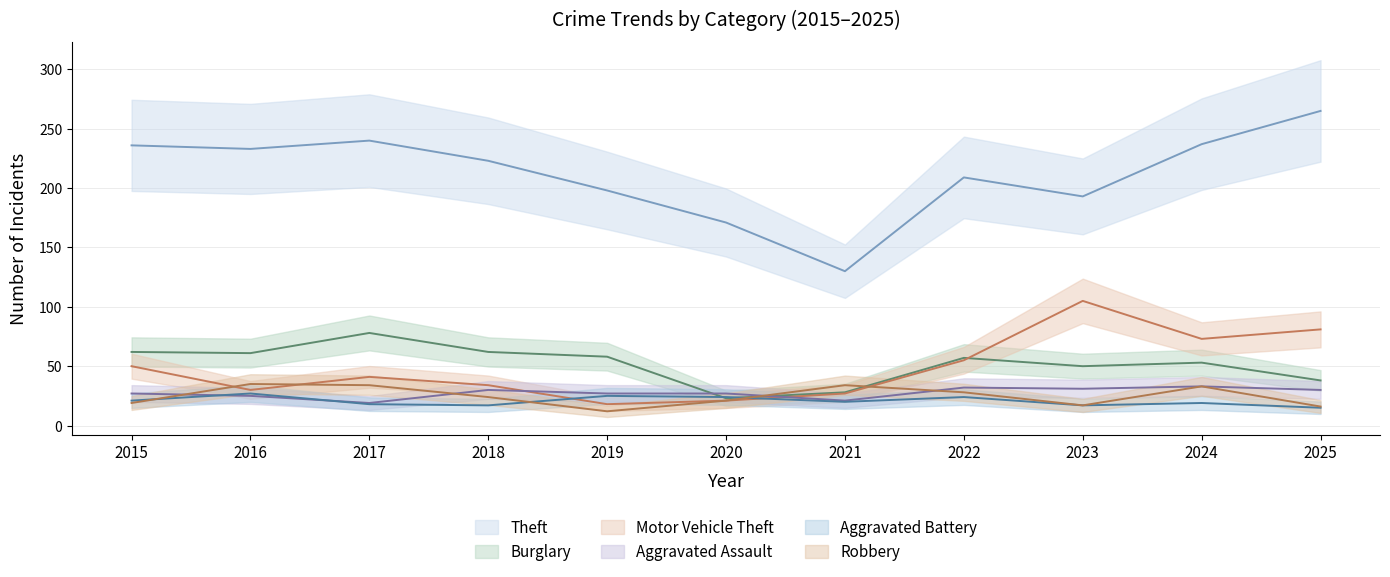

What is the smallest value displayed?

12